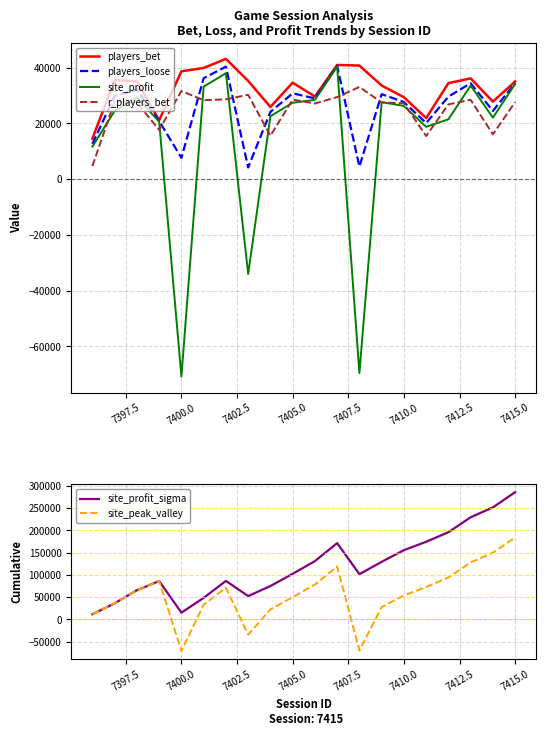

How many interior local peaks does the site_profit series have?

5